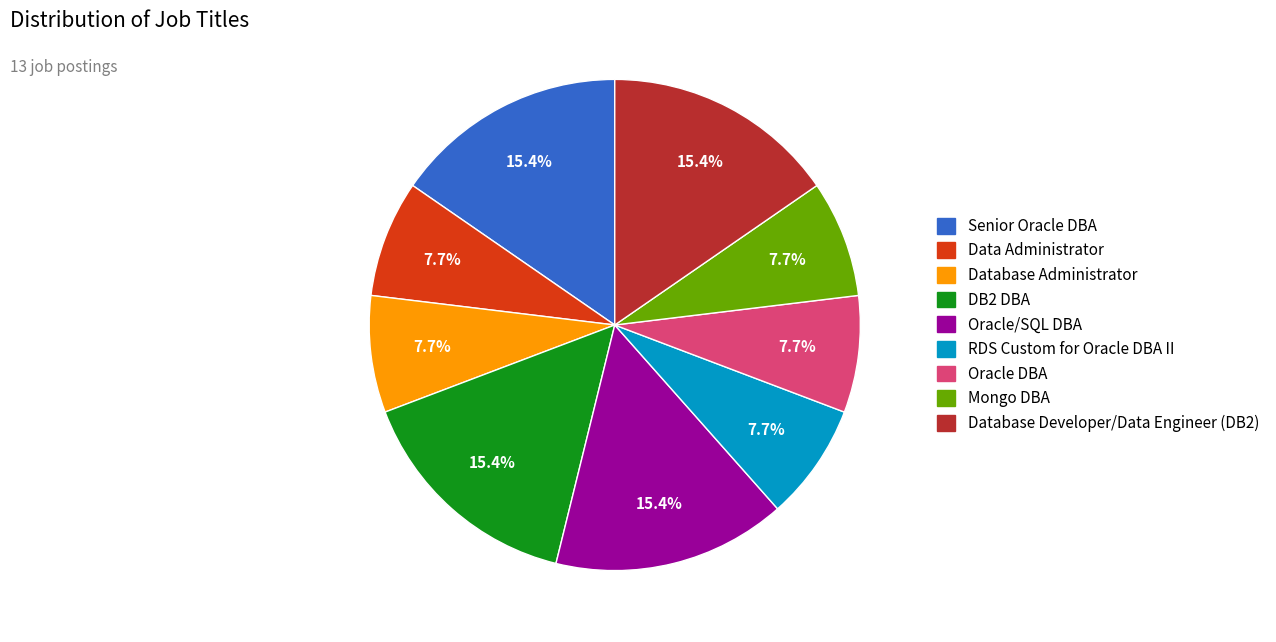

How many segments does this pie chart have?

9